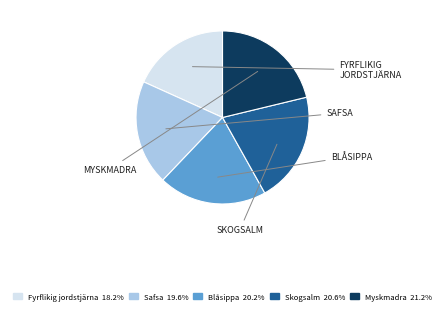

Approximately how many times larger is the value at Fyrflikig jordstjärna compared to Safsa?

0.9